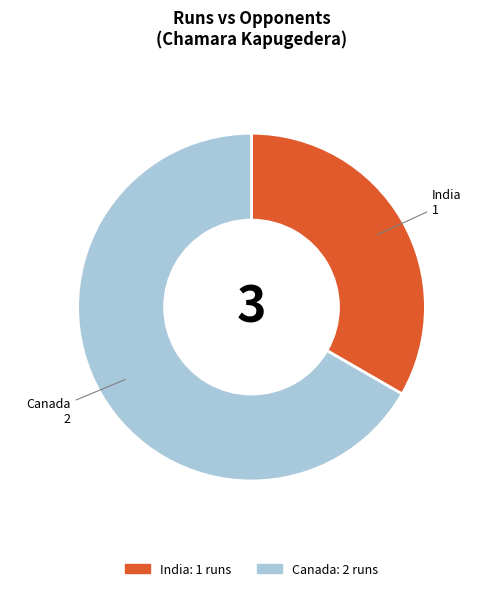

Is it true that Canada is 67% of the pie?

True